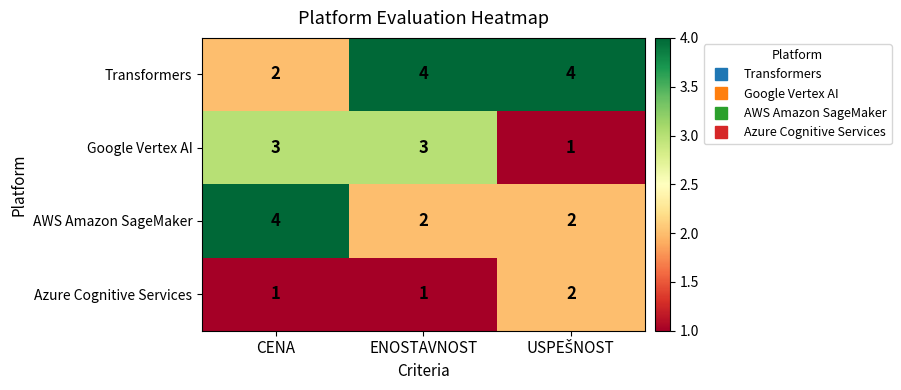

How many Google Vertex AI values are between 1 and 3?

3